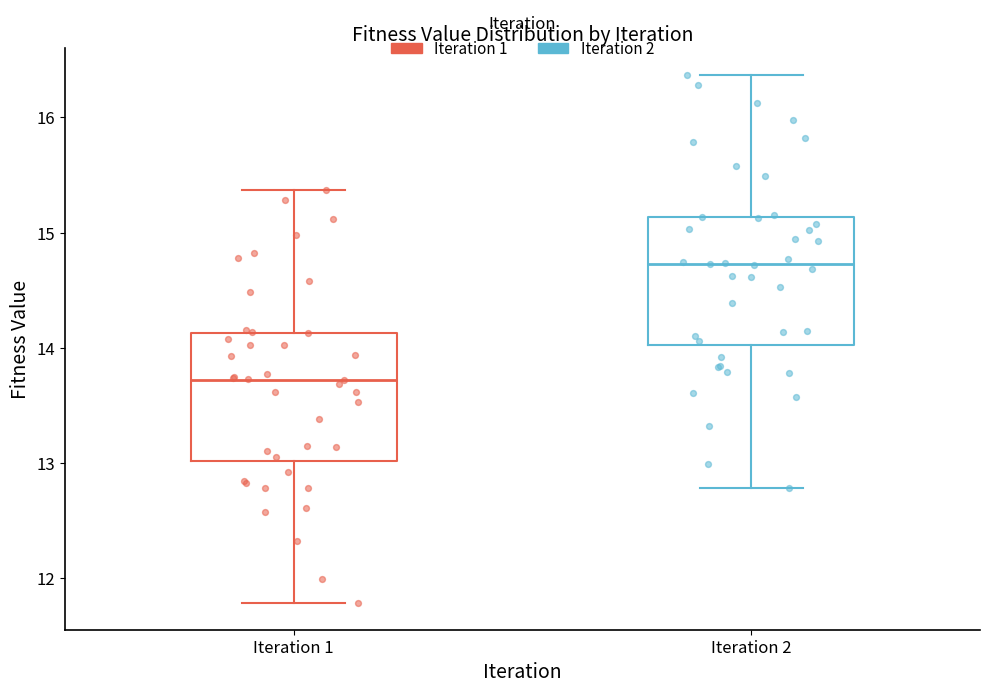

Reading left to right, transcribe this box plot: for each box, give where its median line is, the range the box spans, and where its two whiskers end, as read against the y-axis. The values are not printed on the chart, so give them approximately, as read against the axis.

Iteration 1: median 13.7, box 13.0 to 14.1, whiskers 11.8 to 15.4
Iteration 2: median 14.7, box 14.0 to 15.1, whiskers 12.8 to 16.4